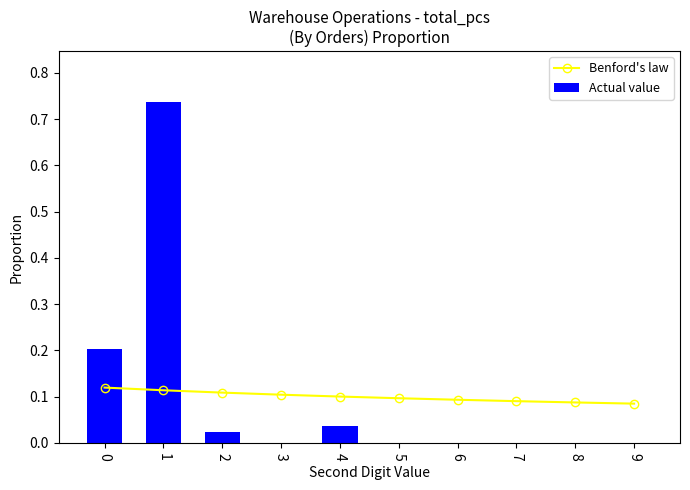

True or false: Benford's law has a value of 0.2 at 8.

False